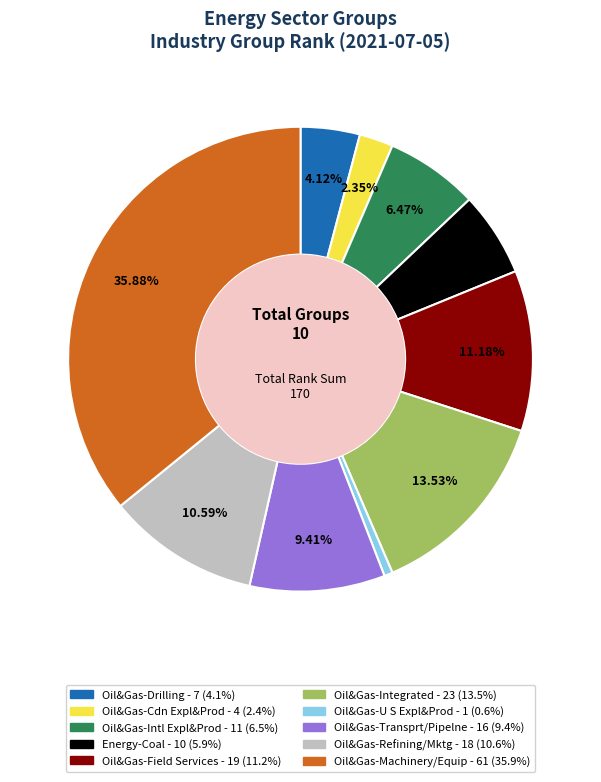

Between Oil&Gas-Intl Expl&Prod and Energy-Coal, which is larger?

Oil&Gas-Intl Expl&Prod